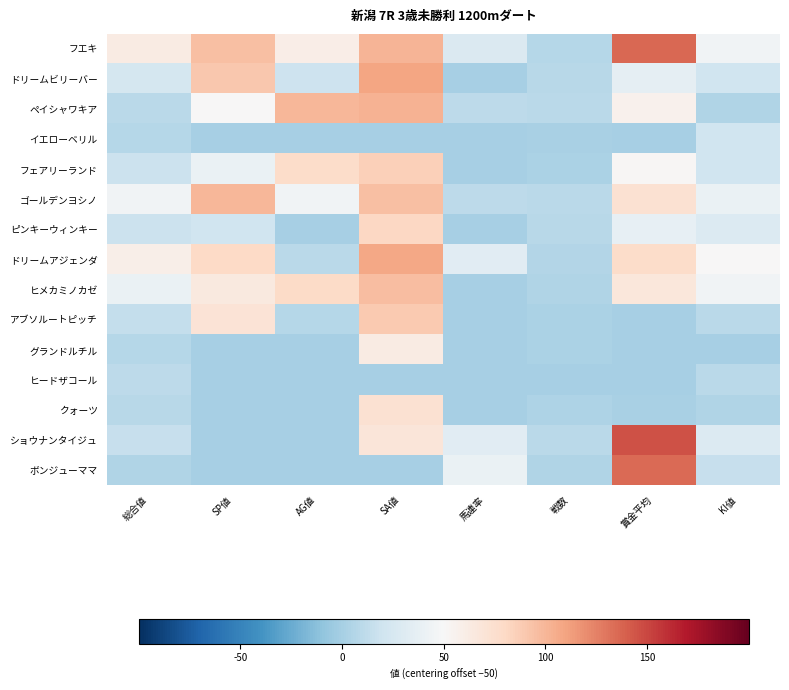

Rank the series by their maximum value, from lowest to highest.

ヒードザコール, イエローベリル, グランドルチル, クォーツ, ピンキーウィンキー, フェアリーランド, アブソルートピッチ, ヒメカミノカゼ, ゴールデンヨシノ, ペイシャワキア, ドリームアジェンダ, ドリームビリーバー, ボンジューママ, フエキ, ショウナンタイジュ